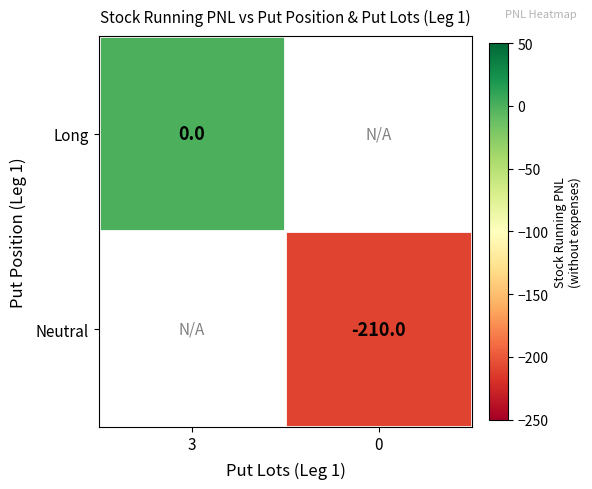

The value of Neutral at 0 is -58. True or false?

False